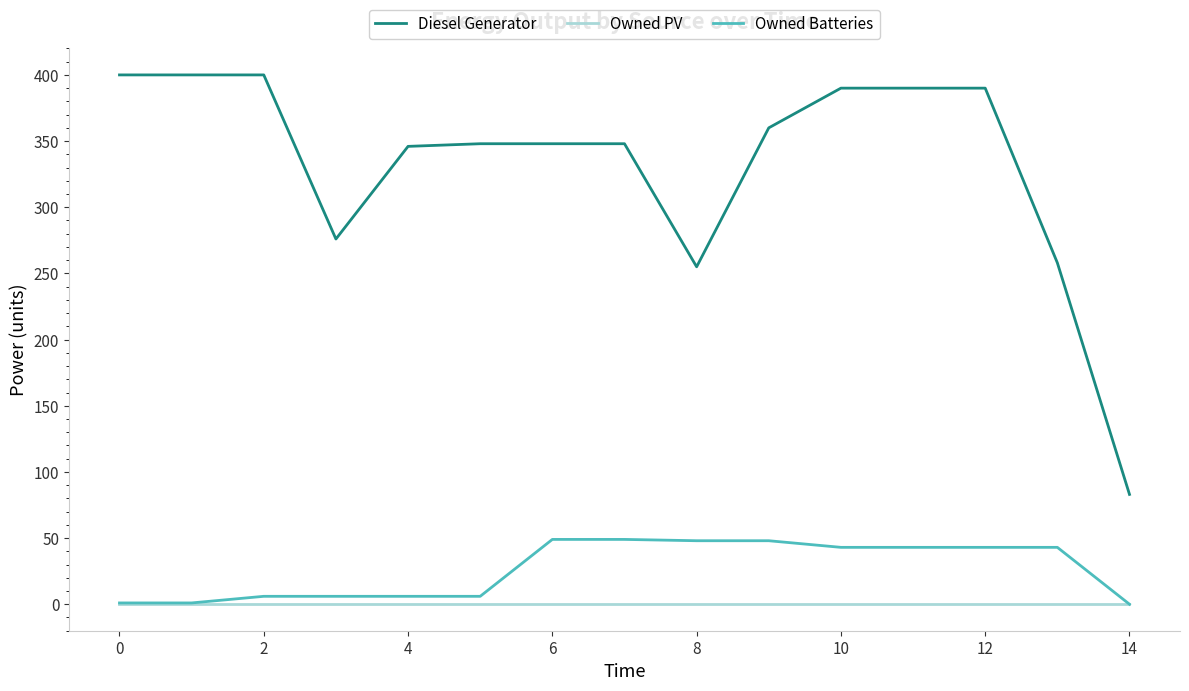

Which series has the largest total across all categories?

Diesel Generator